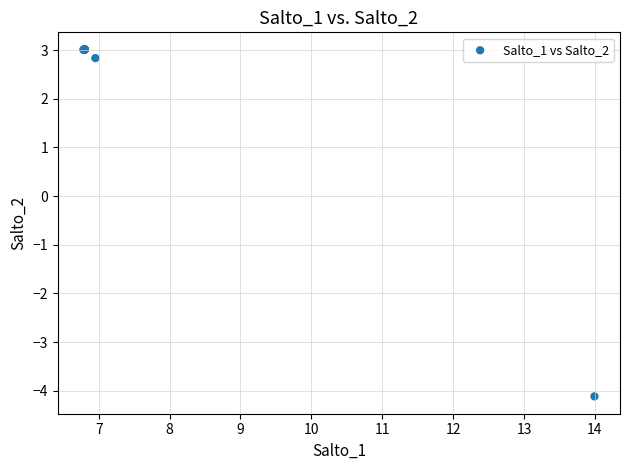

What Y value in the scatter plot is closest to 0?

2.8